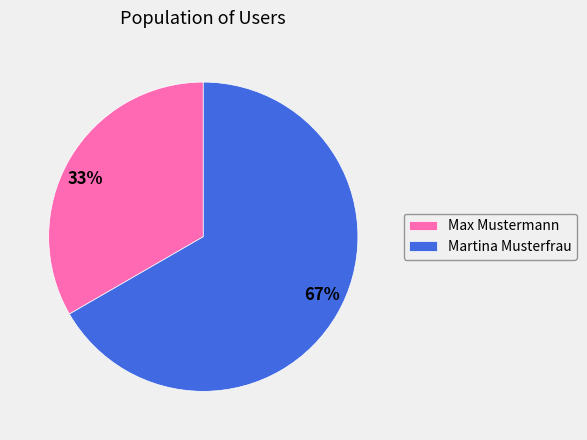

To the nearest percent, what is the average slice percentage?

50%